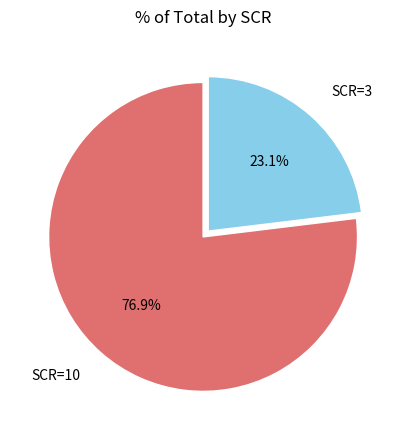

Is the sum of SCR=3 and SCR=10 greater than half?

Yes